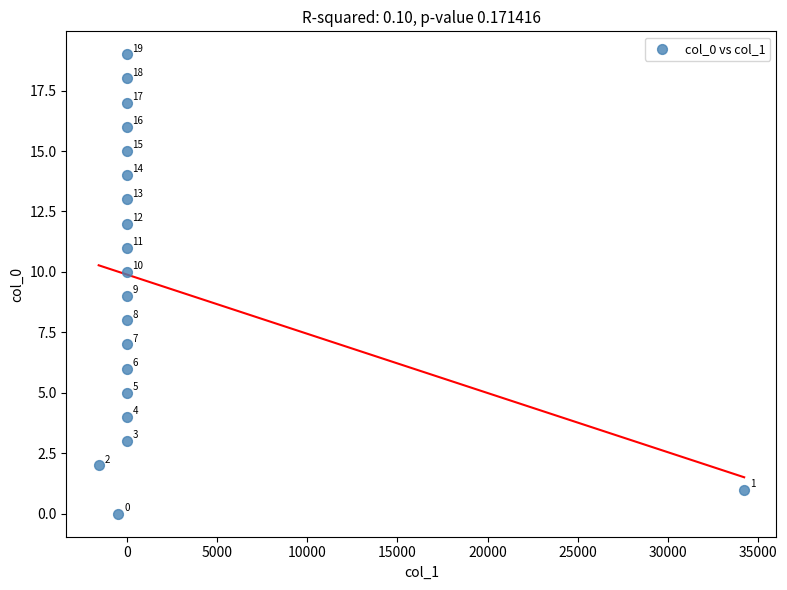

What is the range of Y values (max minus min)?

19